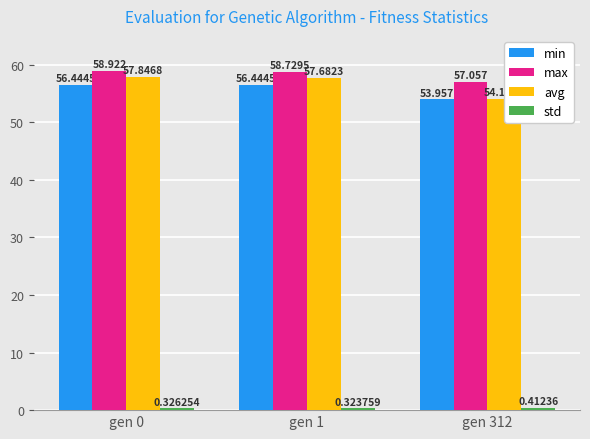

What is the sum of the avg values at gen 1 and gen 0?

115.5